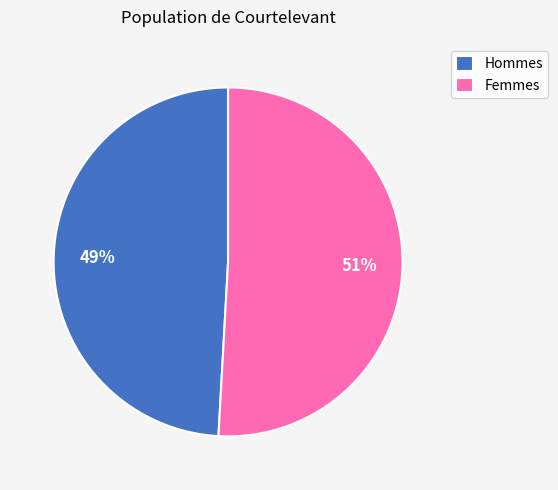

What percentage is the Femmes slice, to the nearest percent?

51%